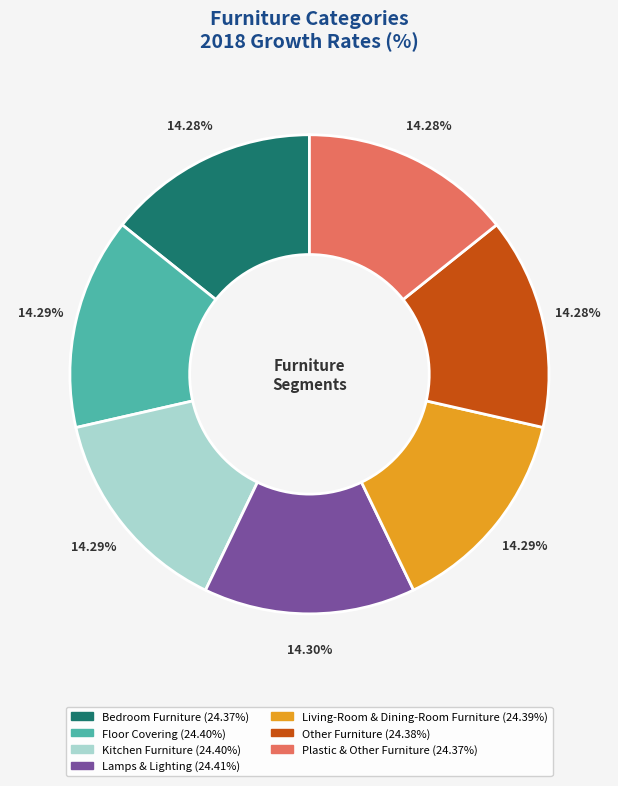

To the nearest percent, what is the combined percentage of Floor Covering and Plastic & Other Furniture?

29%